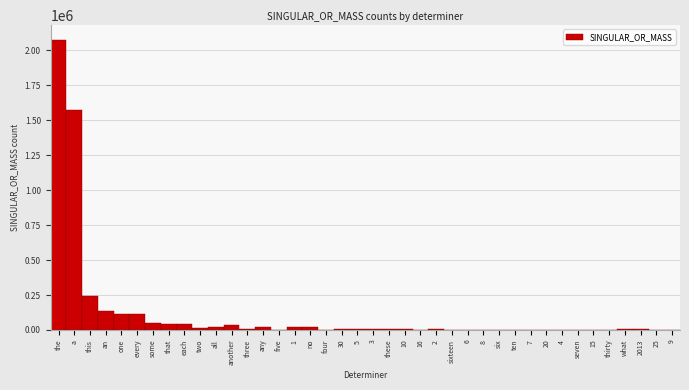

True or false: the data shows 375174 at this.

False